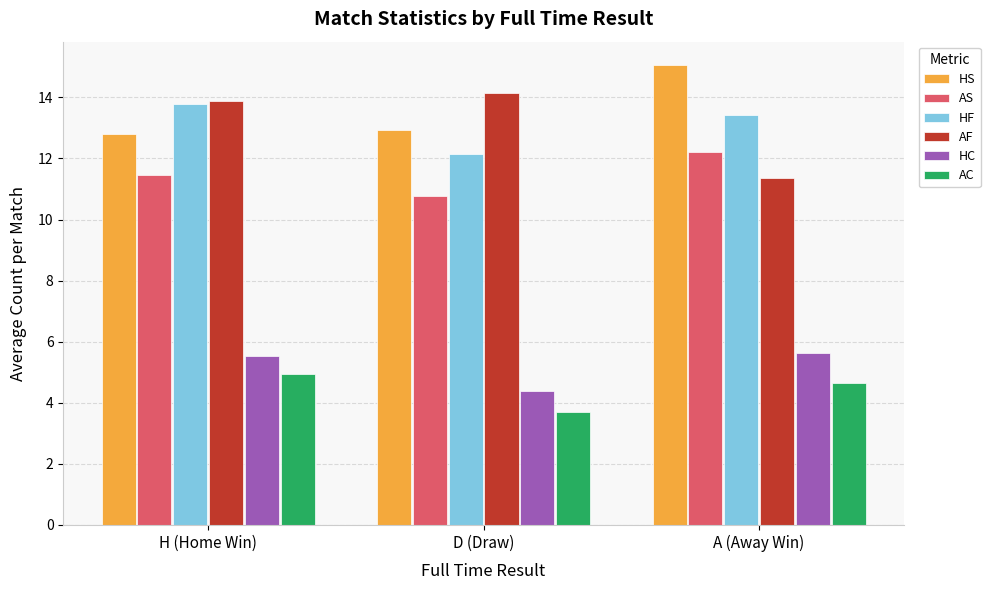

At which label is AC closest to 4?

D (Draw)